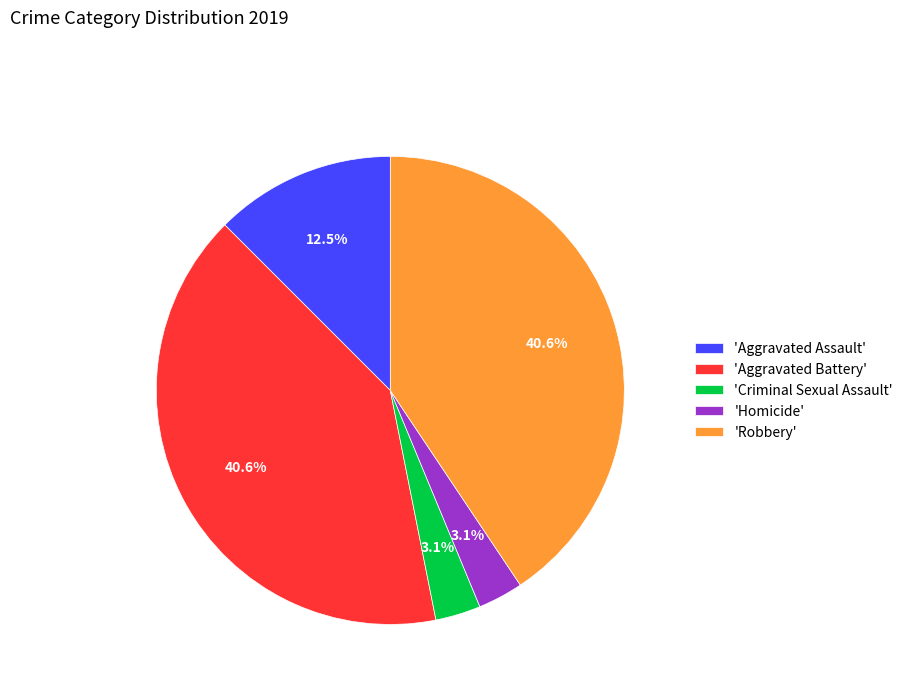

Is there a majority slice in this chart?

No